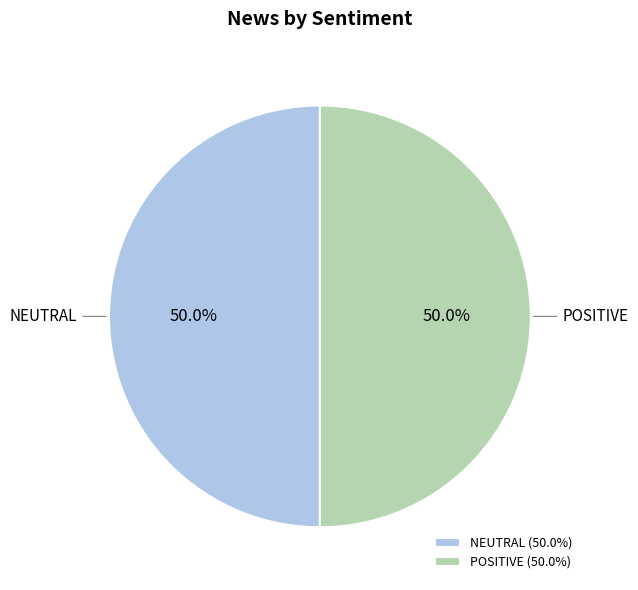

Combined, do NEUTRAL and POSITIVE account for over 50%?

Yes